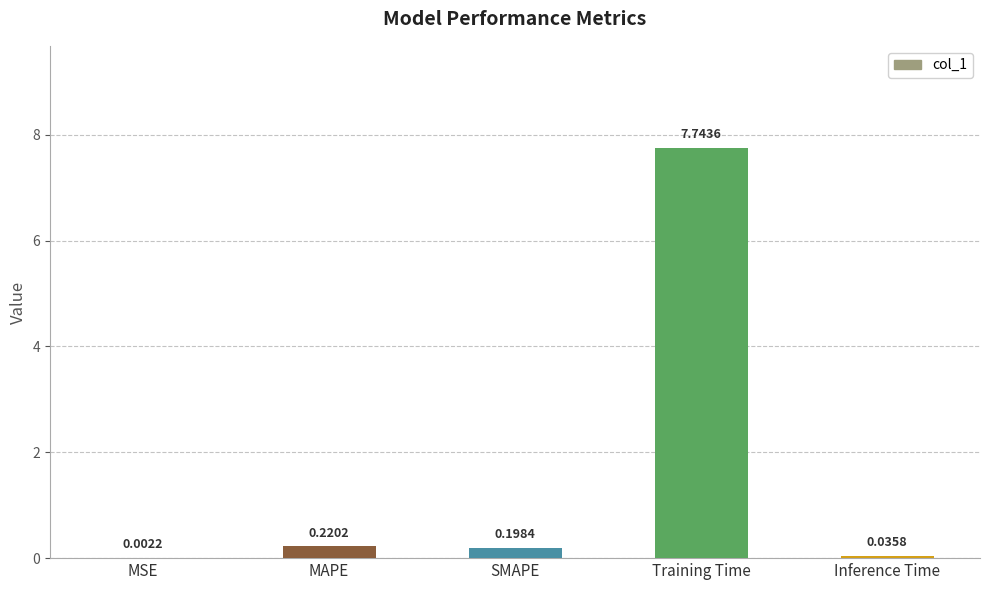

At which category does the chart reach its peak across all series?

Training Time